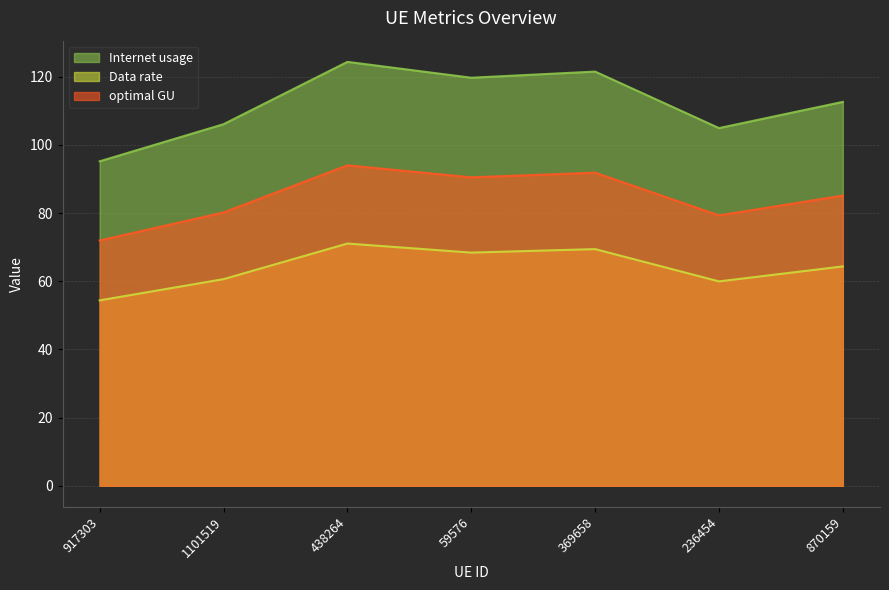

What is the value of the Internet usage point at the 6th from the left?

105.0